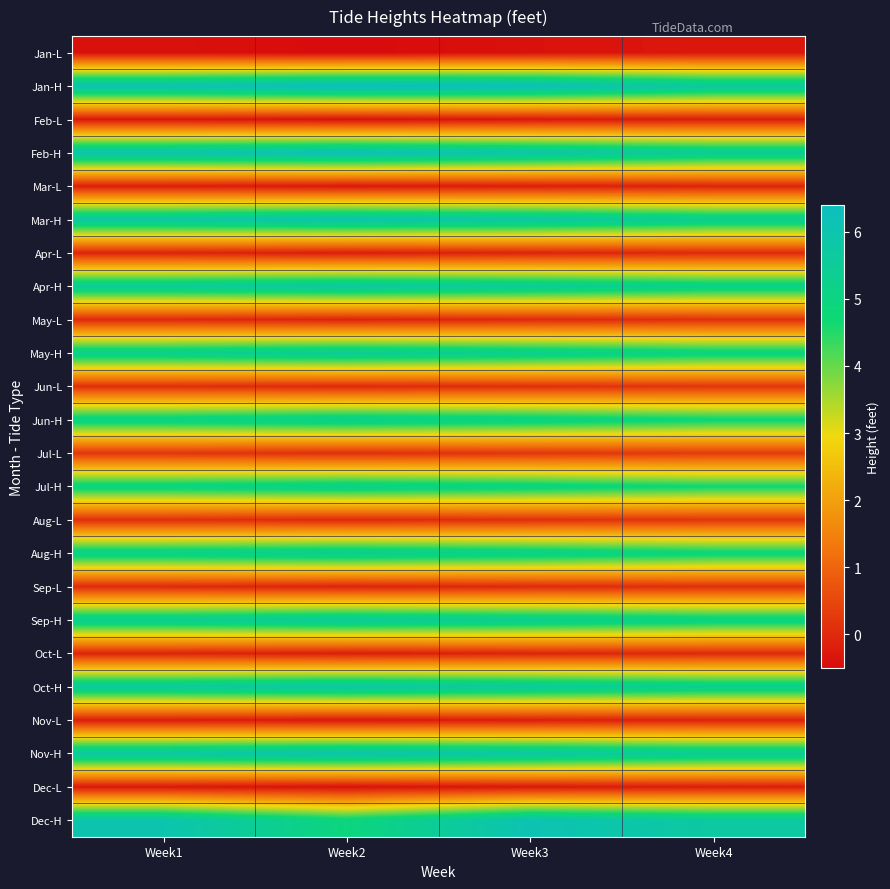

Which label corresponds to the smallest value in the chart?

Week2